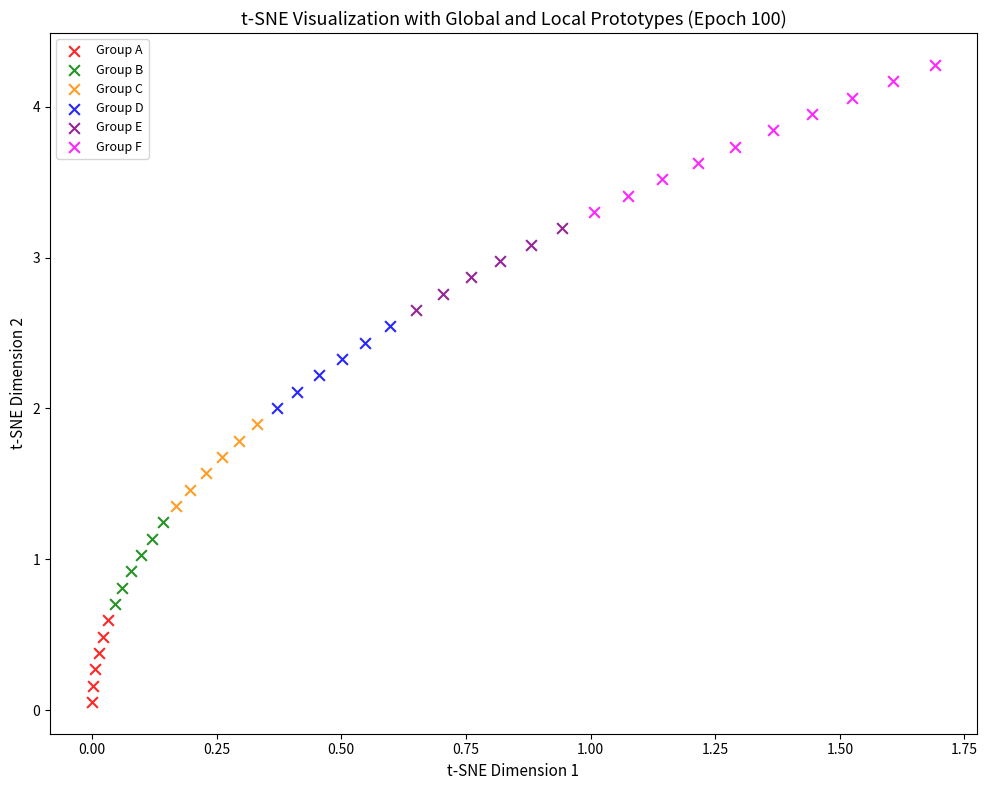

Which series has the widest spread of Y values?

Group F